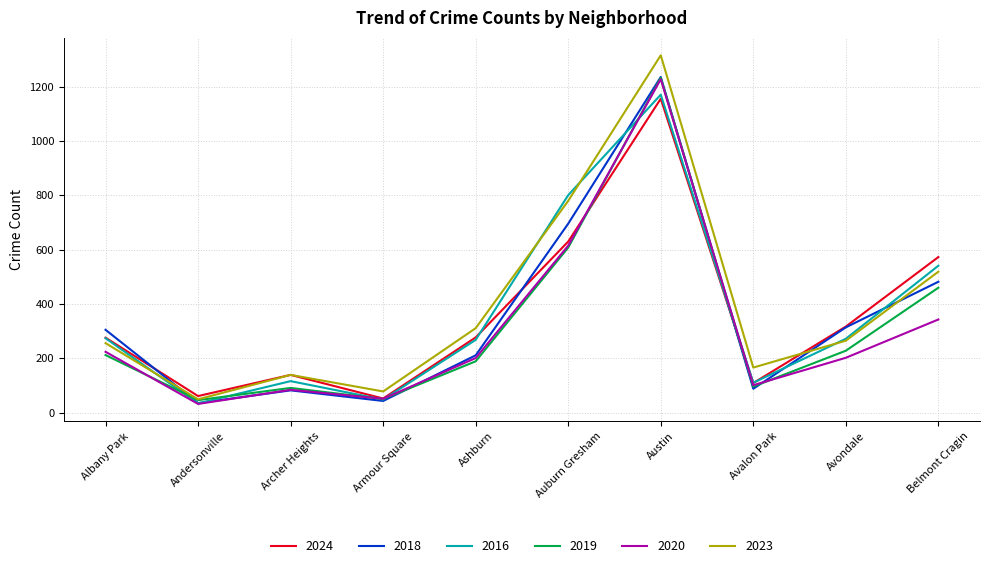

What is the spread (max minus min) of values at Auburn Gresham?

193